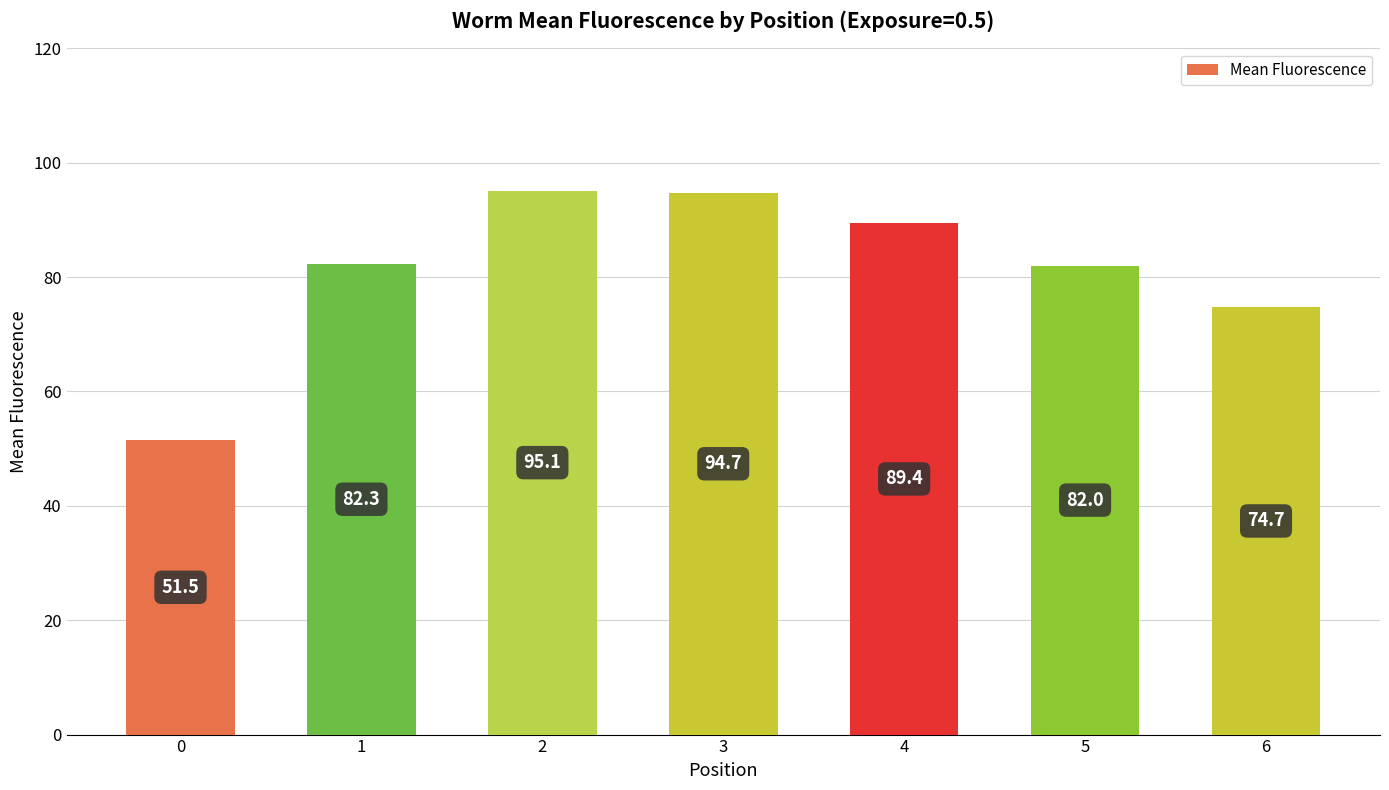

Which has a higher value, 3 or 0?

3